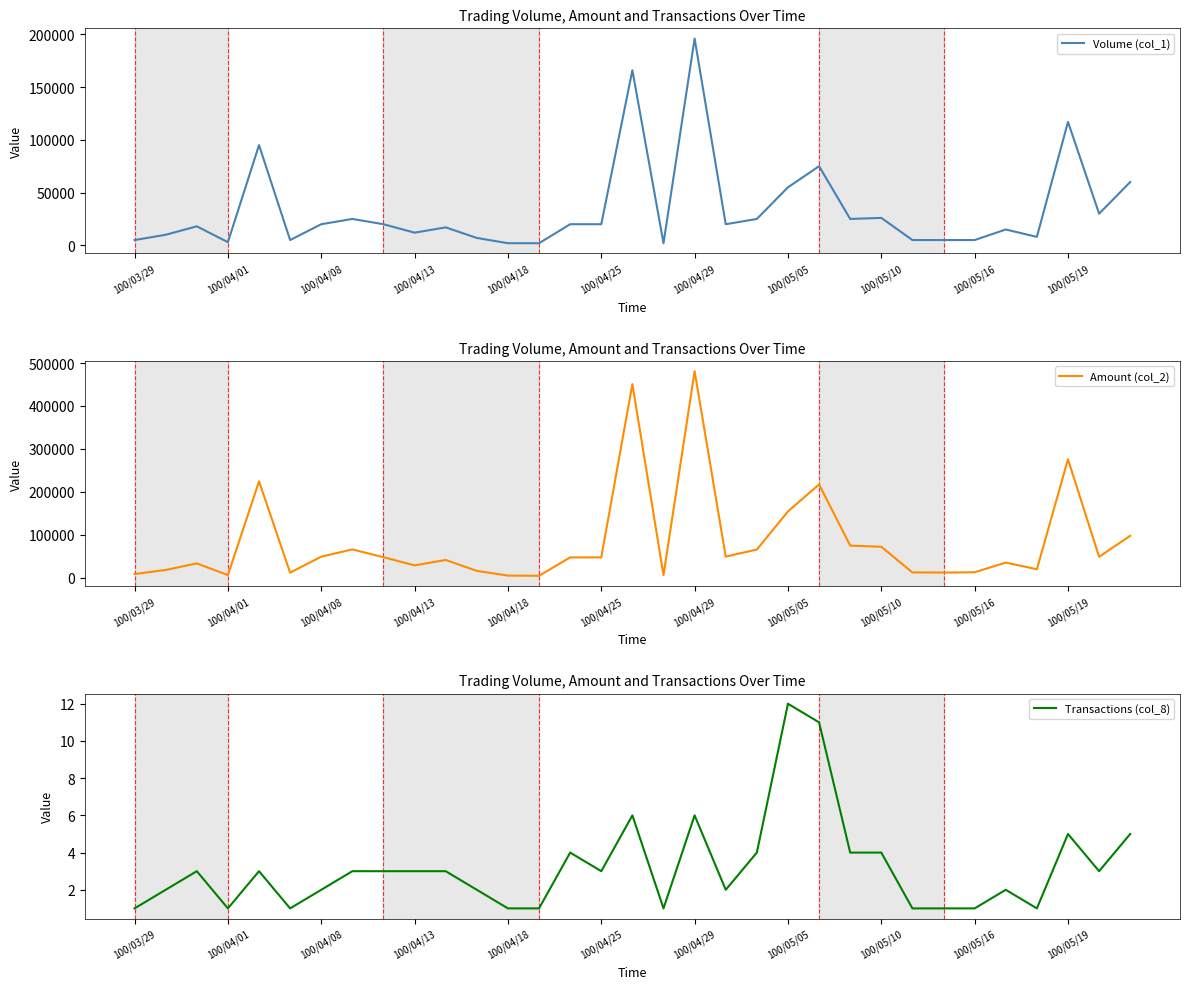

Which category has the lowest value across all series?

100/03/29